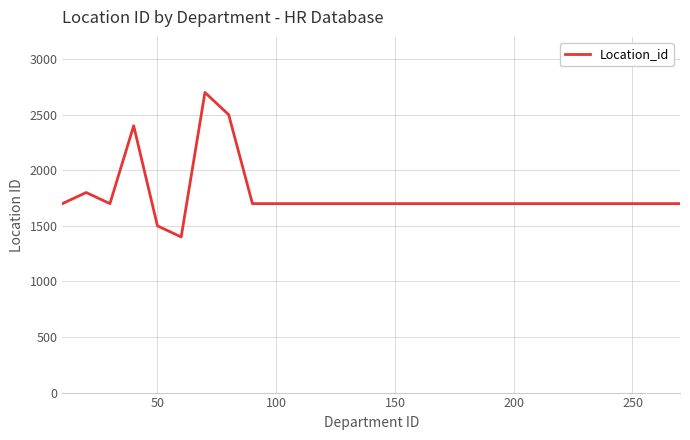

Reading left to right, list all the values displayed in this chart.

1700	1800	1700	2400	1500	1400	2700	2500	1700	1700	1700	1700	1700	1700	1700	1700	1700	1700	1700	1700	1700	1700	1700	1700	1700	1700	1700